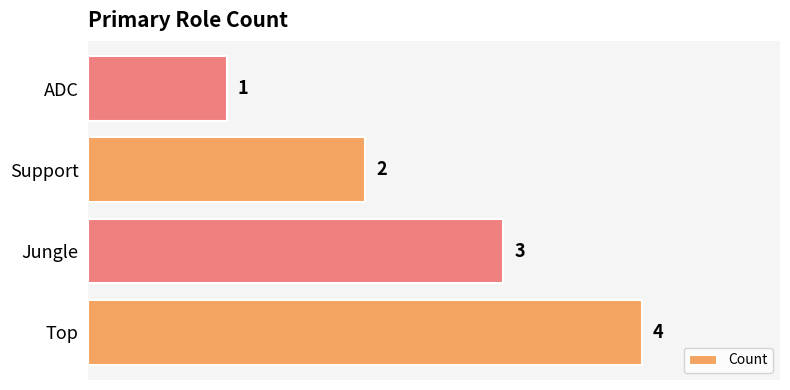

List the labels in order of value, largest first.

Top, Jungle, Support, ADC